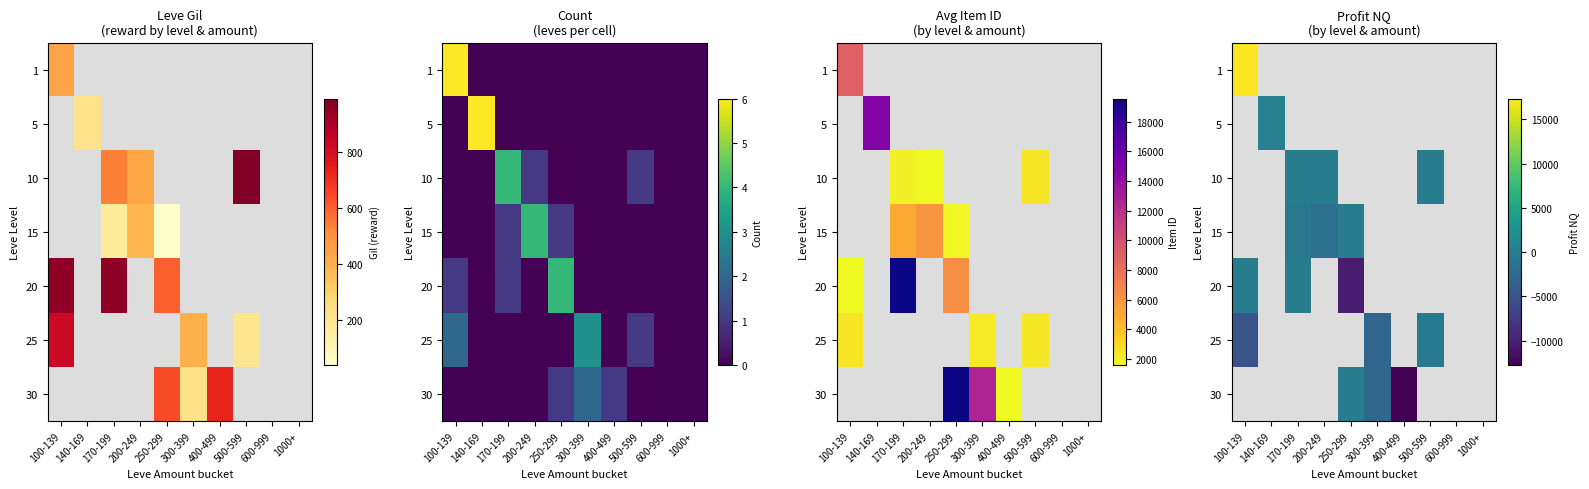

Which has a higher value, 500-599 or 100-139?

100-139